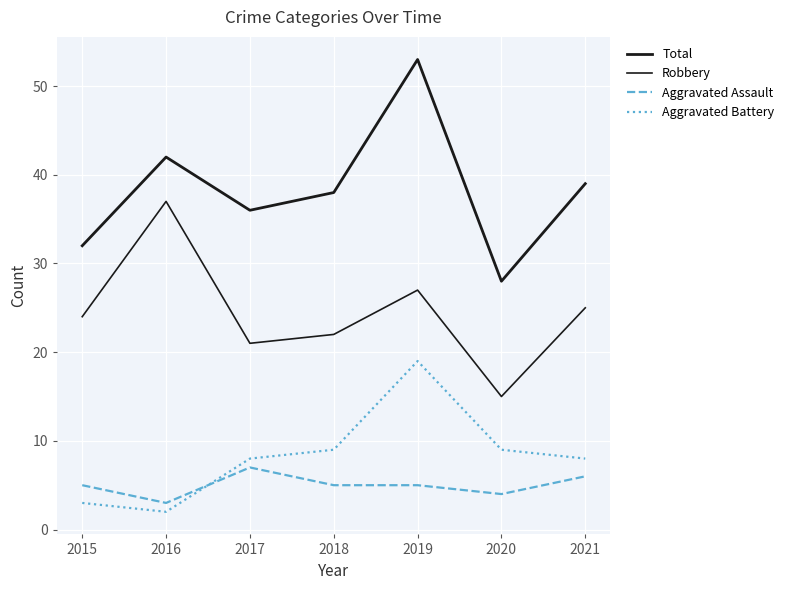

How many lines are shown in the chart?

4